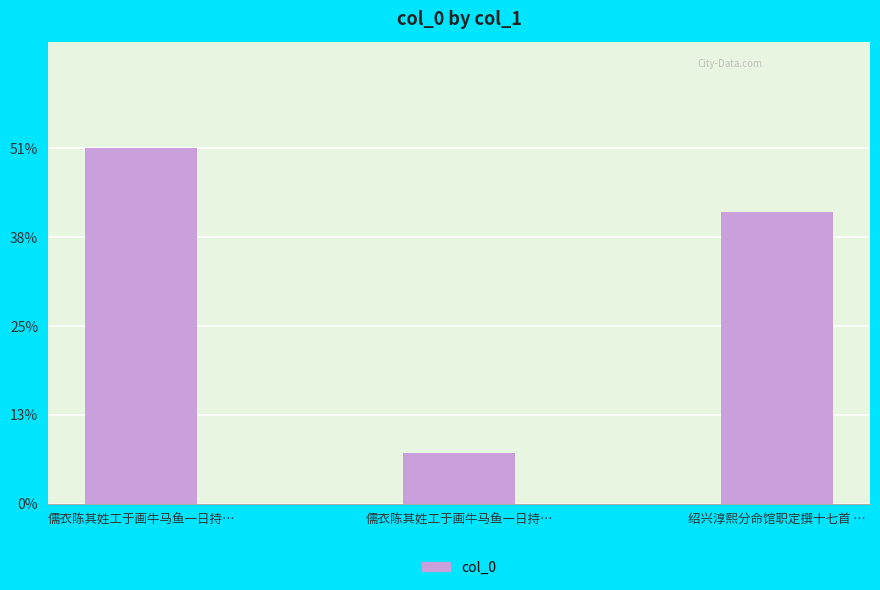

What is the sum of the values at 儒衣陈其姓工于画牛马鱼一日持… and 绍兴淳熙分命馆职定撰十七首 …?

92.7